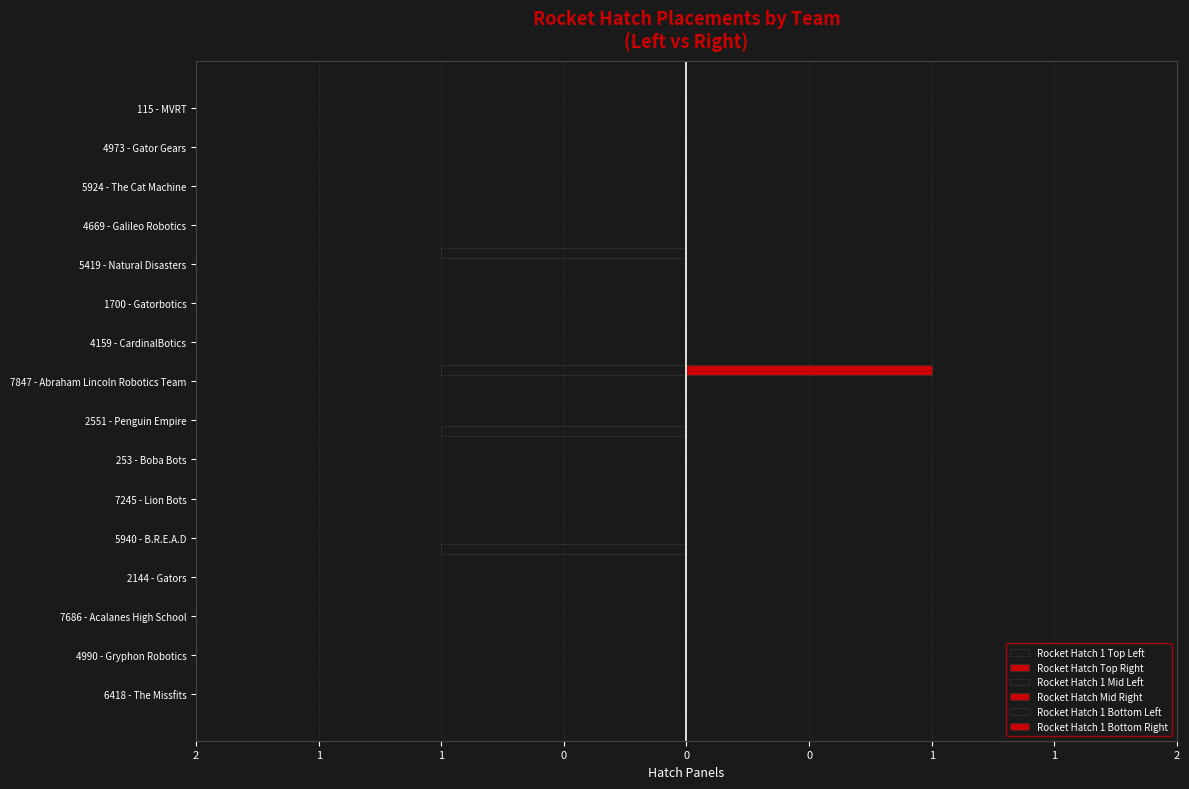

Rank the series by their maximum value, from lowest to highest.

Rocket Hatch 1 Top Left, Rocket Hatch 1 Bottom Left, Rocket Hatch Top Right, Rocket Hatch 1 Mid Left, Rocket Hatch Mid Right, Rocket Hatch 1 Bottom Right